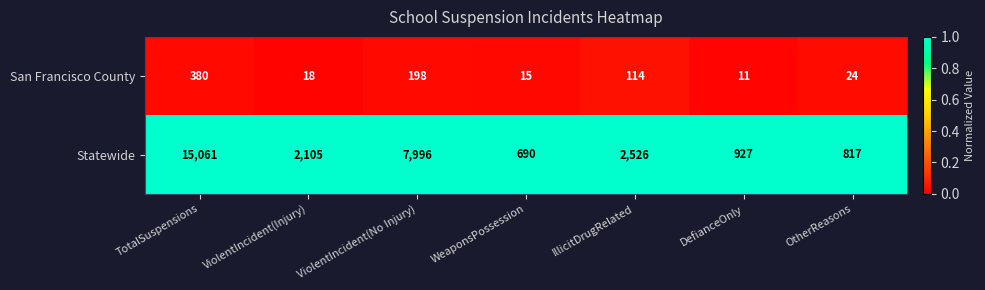

The value of San Francisco County at IllicitDrugRelated is 203. True or false?

False